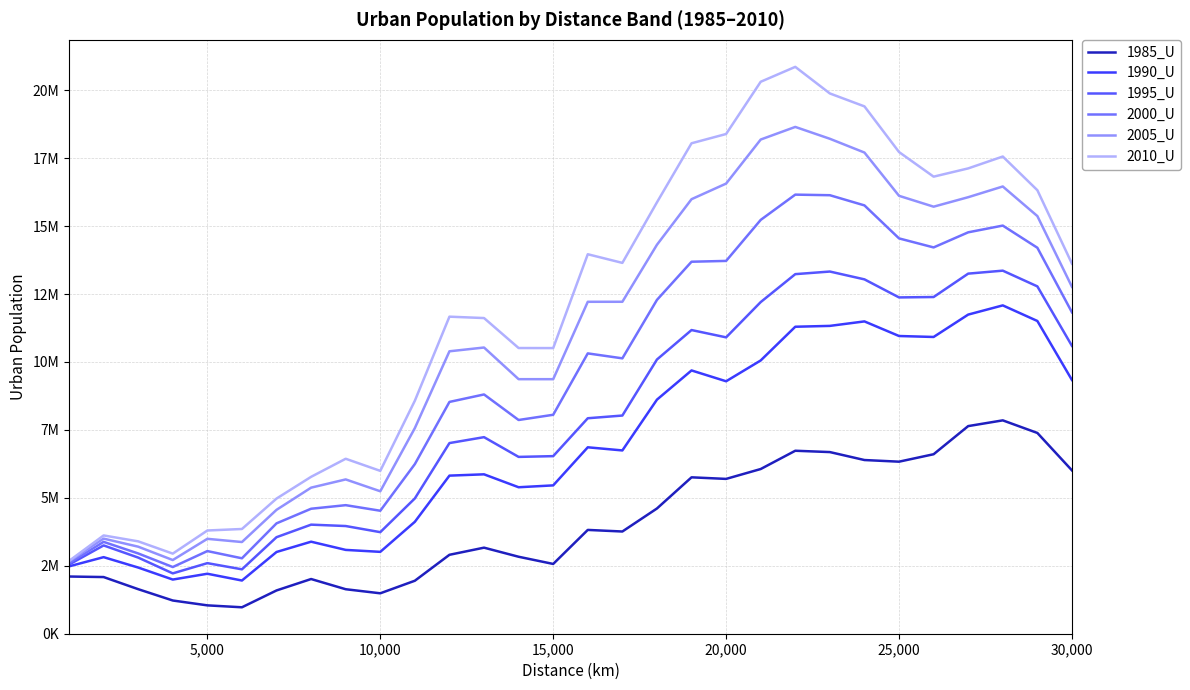

What is the minimum value shown in the chart?

972925